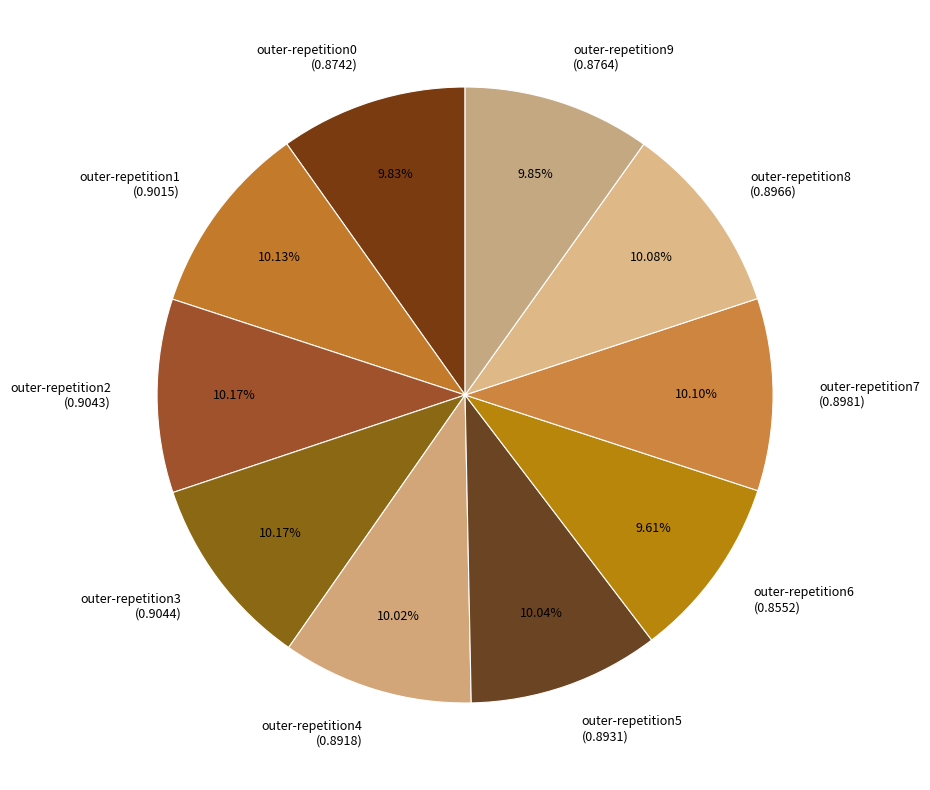

Is the sum of outer-repetition9 and outer-repetition4 greater than half?

No